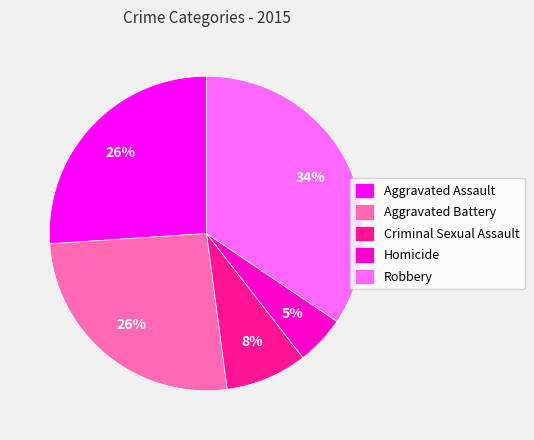

Is the sum of Criminal Sexual Assault and Homicide greater than half?

No